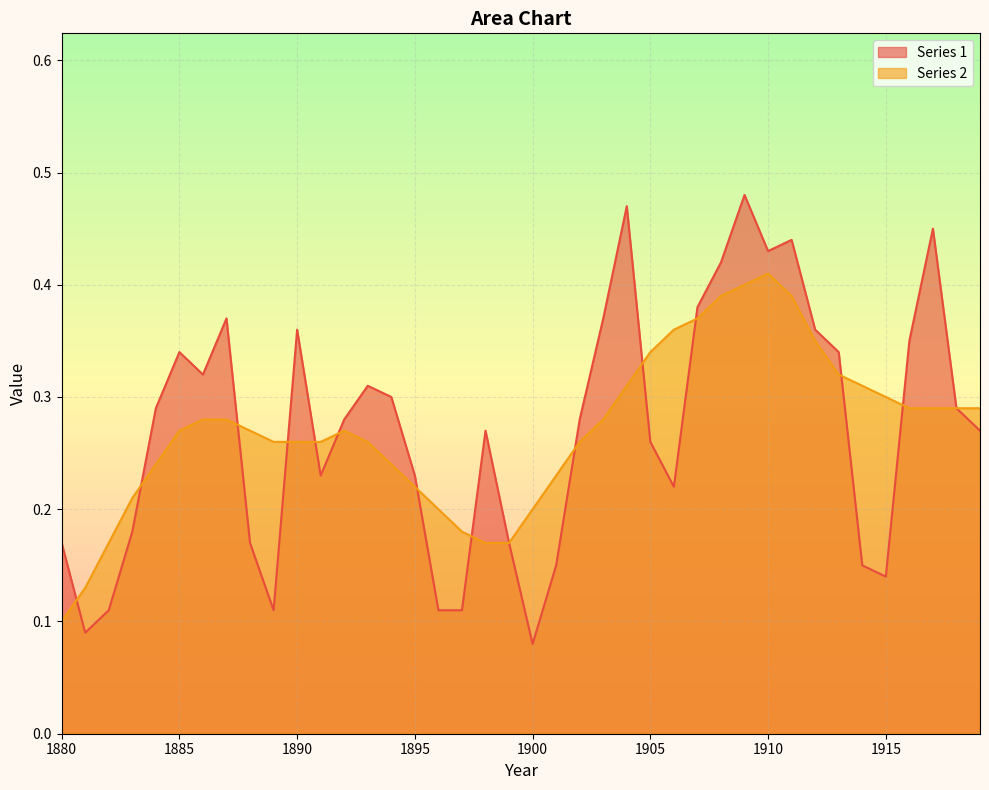

List the series in order of their overall mean, lowest first.

Series 2, Series 1